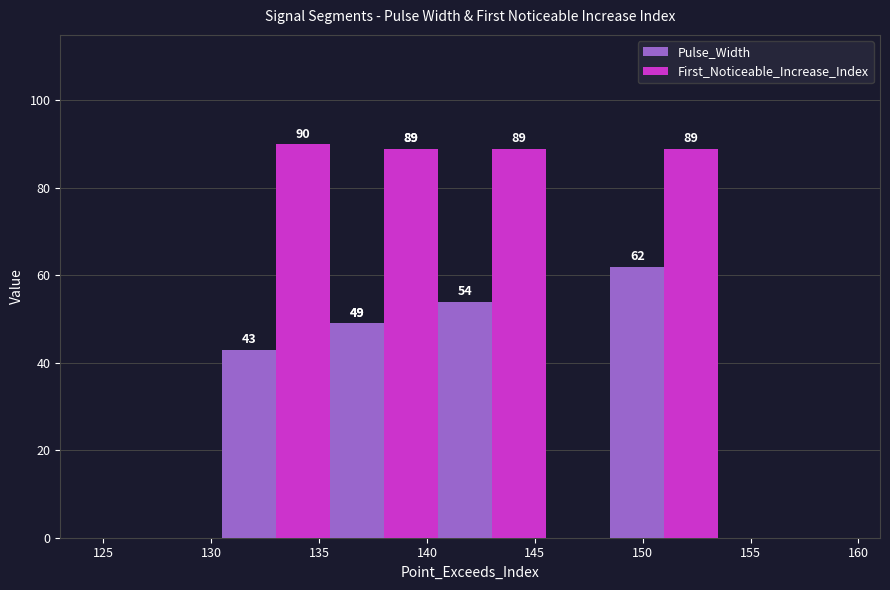

What are all the series names shown in the legend?

Pulse_Width, First_Noticeable_Increase_Index